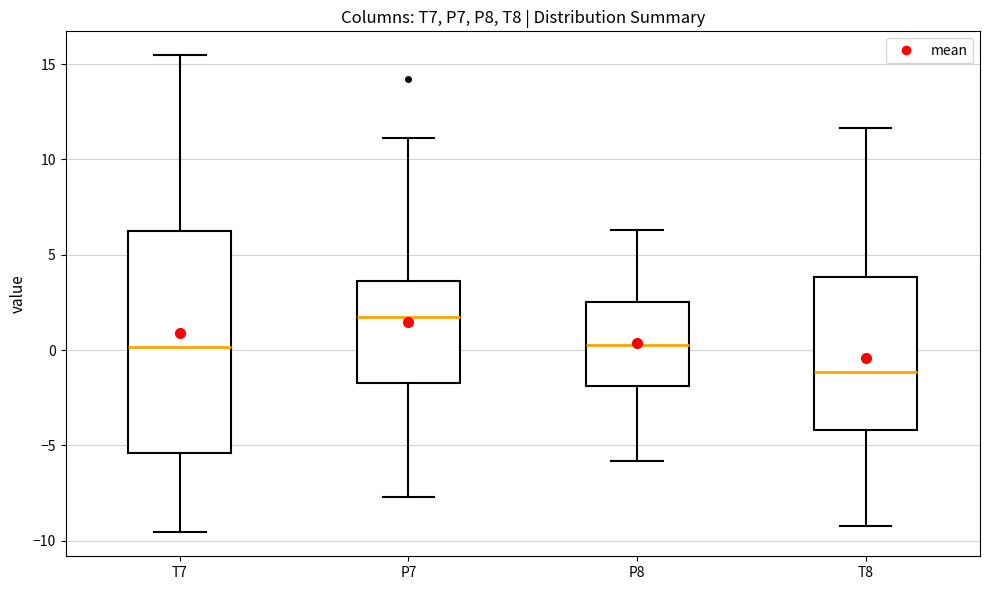

Reading left to right, transcribe this box plot: for each box, give where its median line is, the range the box spans, and where its two whiskers end, as read against the y-axis. The values are not printed on the chart, so give them approximately, as read against the axis.

T7: median 0.0, box -5.5 to 6.0, whiskers -9.5 to 15.5
P7: median 1.5, box -1.5 to 3.5, whiskers -7.5 to 11.0
P8: median 0.5, box -2.0 to 2.5, whiskers -6.0 to 6.5
T8: median -1.0, box -4.0 to 4.0, whiskers -9.0 to 11.5